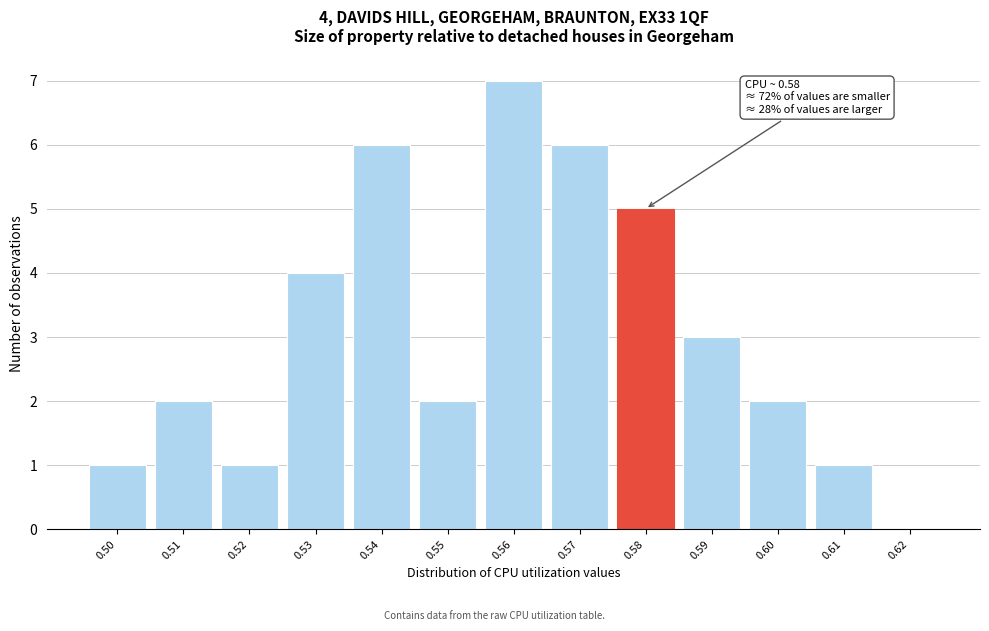

What is the sum of the values at 0.59 and 0.57?

9